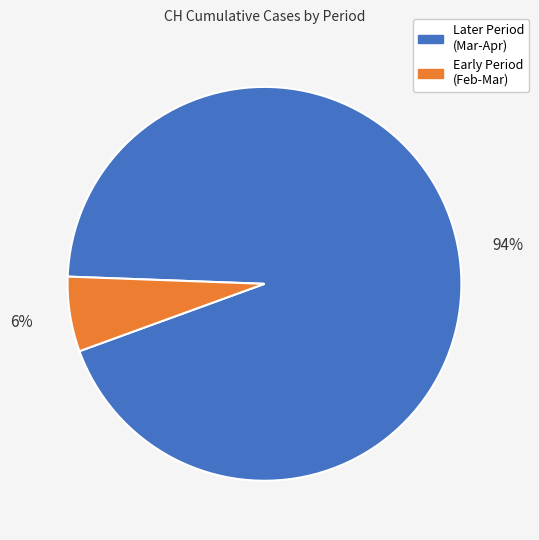

Is there any slice that represents more than half of the pie?

Yes